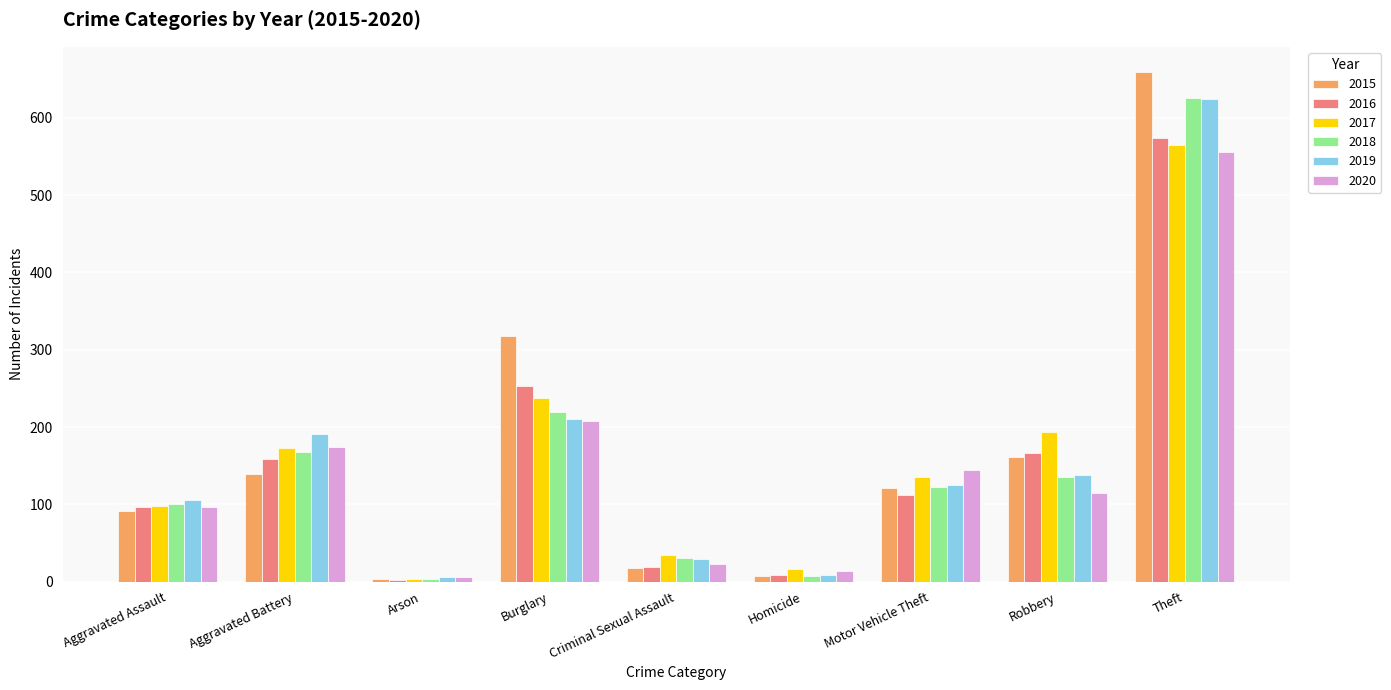

Where is 2020 nearest to the value 281?

Burglary